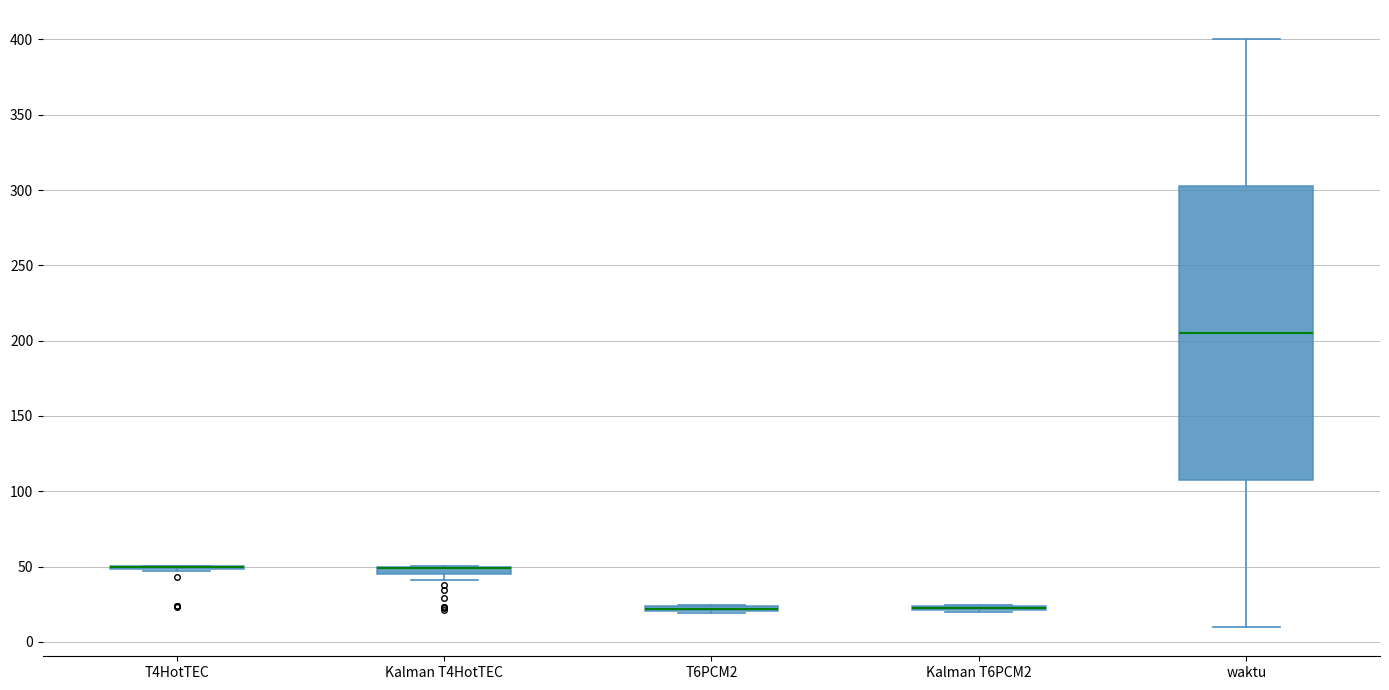

Where is the upper edge of the box for Kalman T4HotTEC on the y-axis? The values are not printed on the chart, so give them approximately, as read against the axis.

50